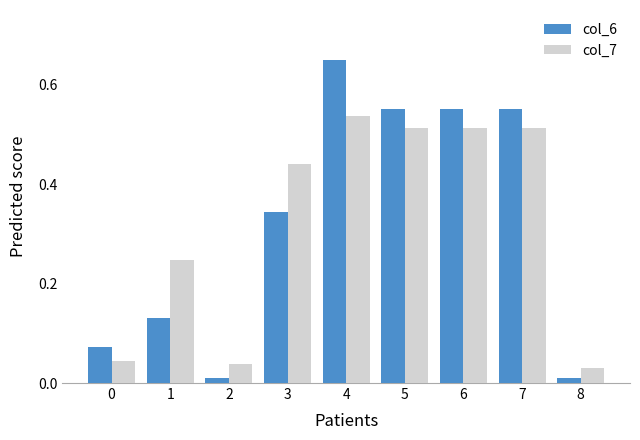

The value of col_6 at 5 is 0.8. True or false?

False